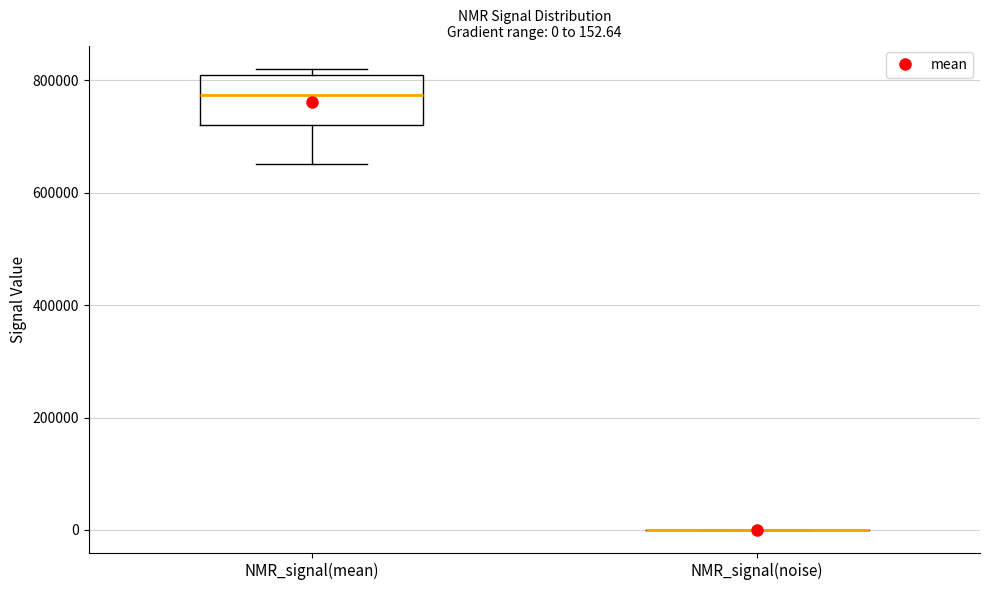

Comparing the boxes themselves (not the whiskers), which one is the tallest?

NMR_signal(mean)